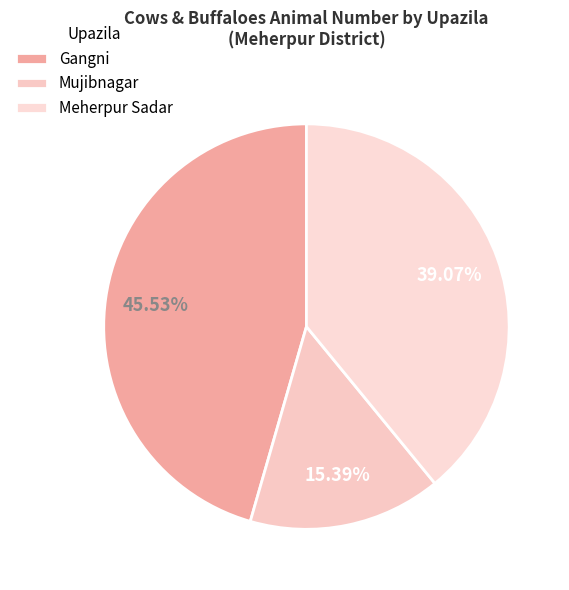

What is the smallest slice in the pie chart?

Mujibnagar